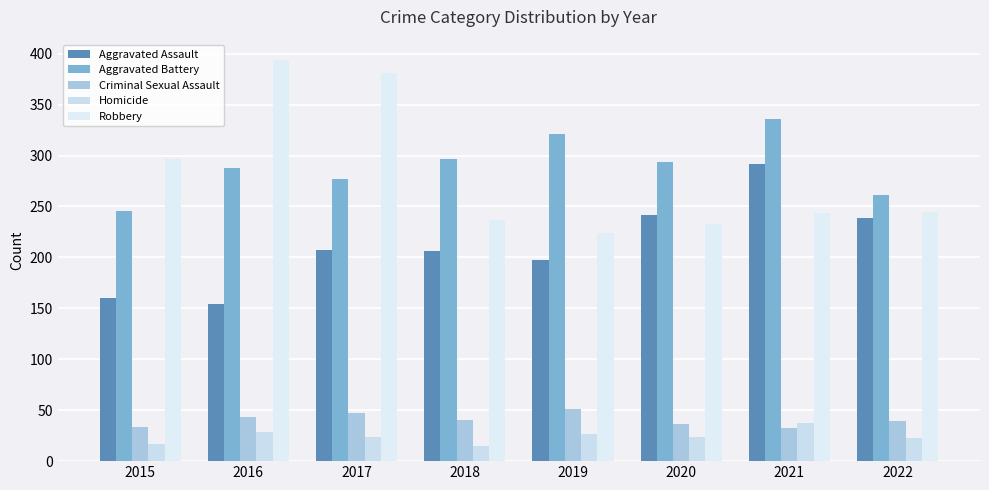

At which label does Robbery reach its minimum?

2019